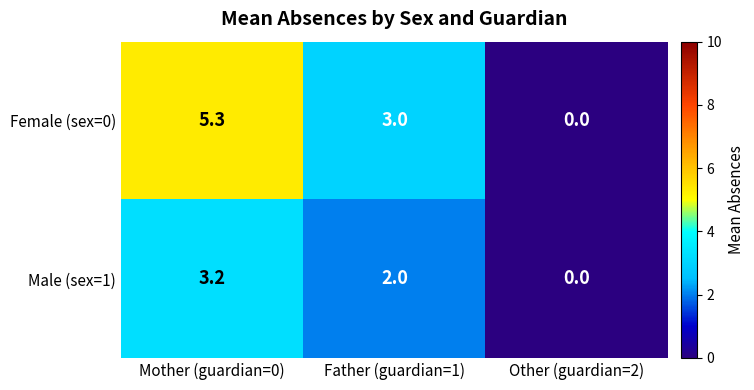

At Mother (guardian=0), list the series in order from largest to smallest.

Female (sex=0), Male (sex=1)